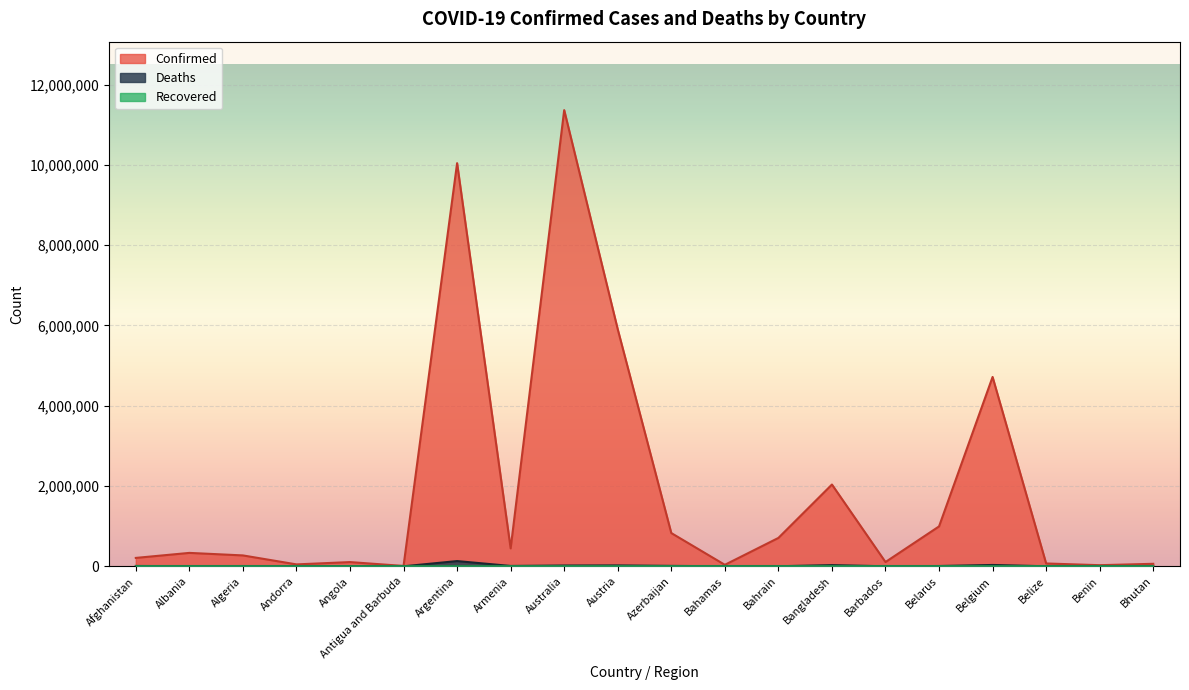

The Confirmed series shows 10044125 at Argentina. True or false?

True